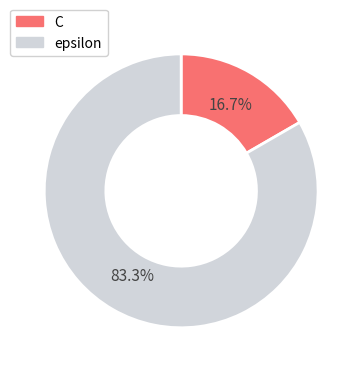

How much of the chart is everything except epsilon?

16.7%